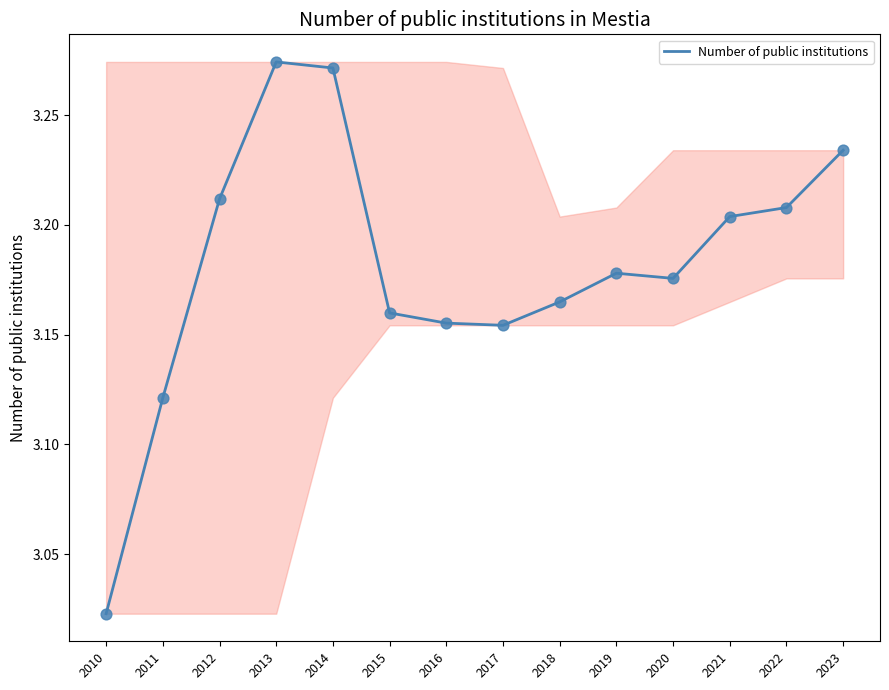

Which has a higher value, 2010 or 2011?

2011